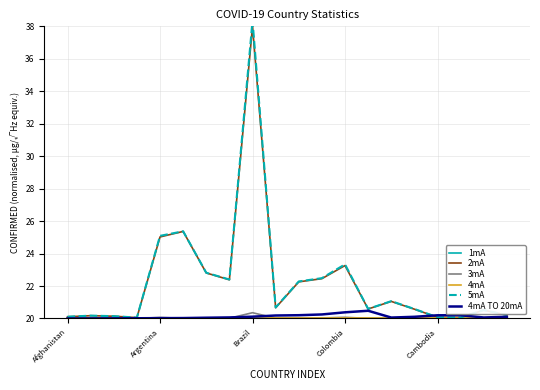

Which series has the largest range (max minus min)?

5mA